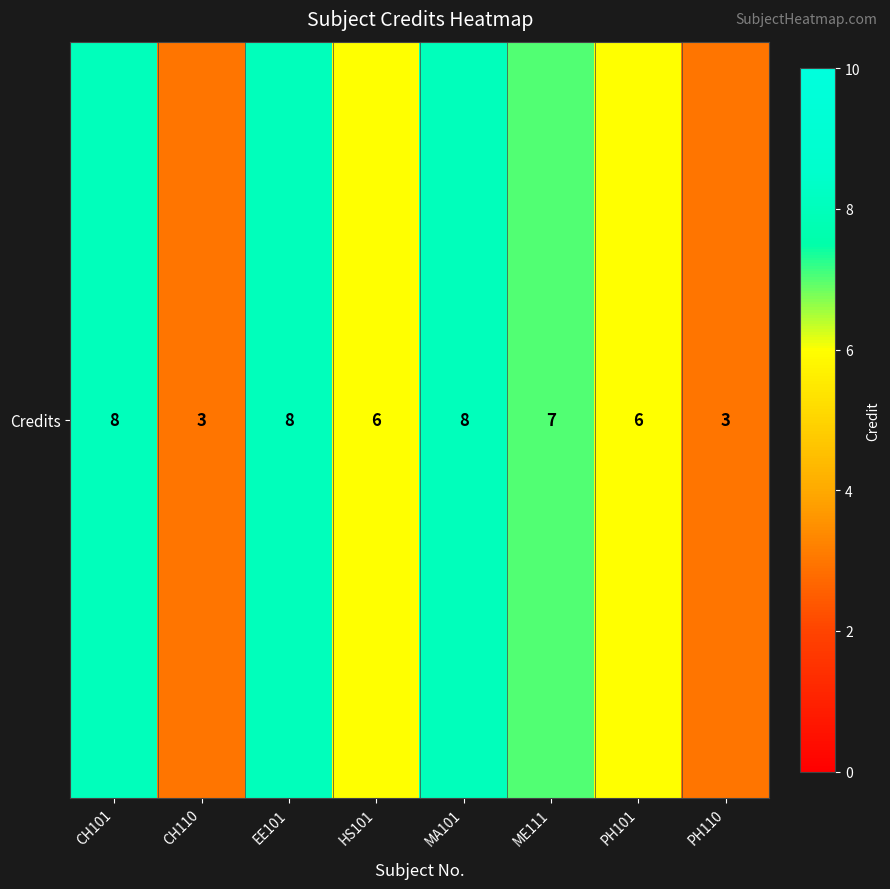

Reading right to left, transcribe all the data shown in this chart.

3	6	7	8	6	8	3	8